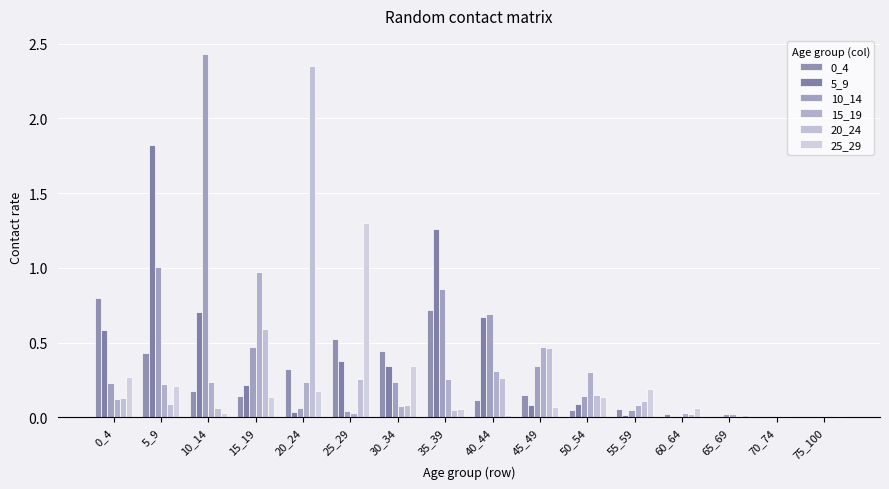

How many groups of bars are there?

16